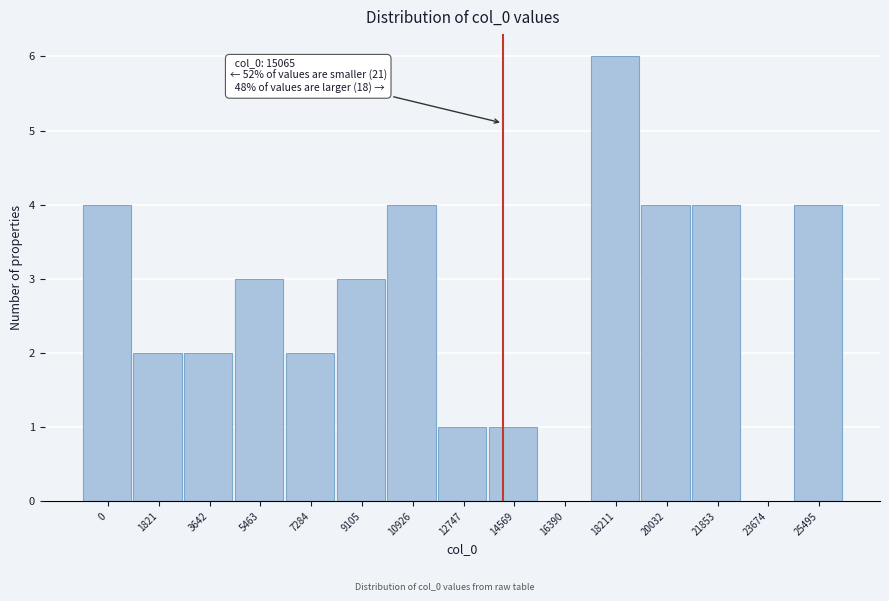

Reading left to right, extract all data points from this chart.

0=4	1821=2	3642=2	5463=3	7284=2	9105=3	10926=4	12747=1	14569=1	16390=0	18211=6	20032=4	21853=4	23674=0	25495=4